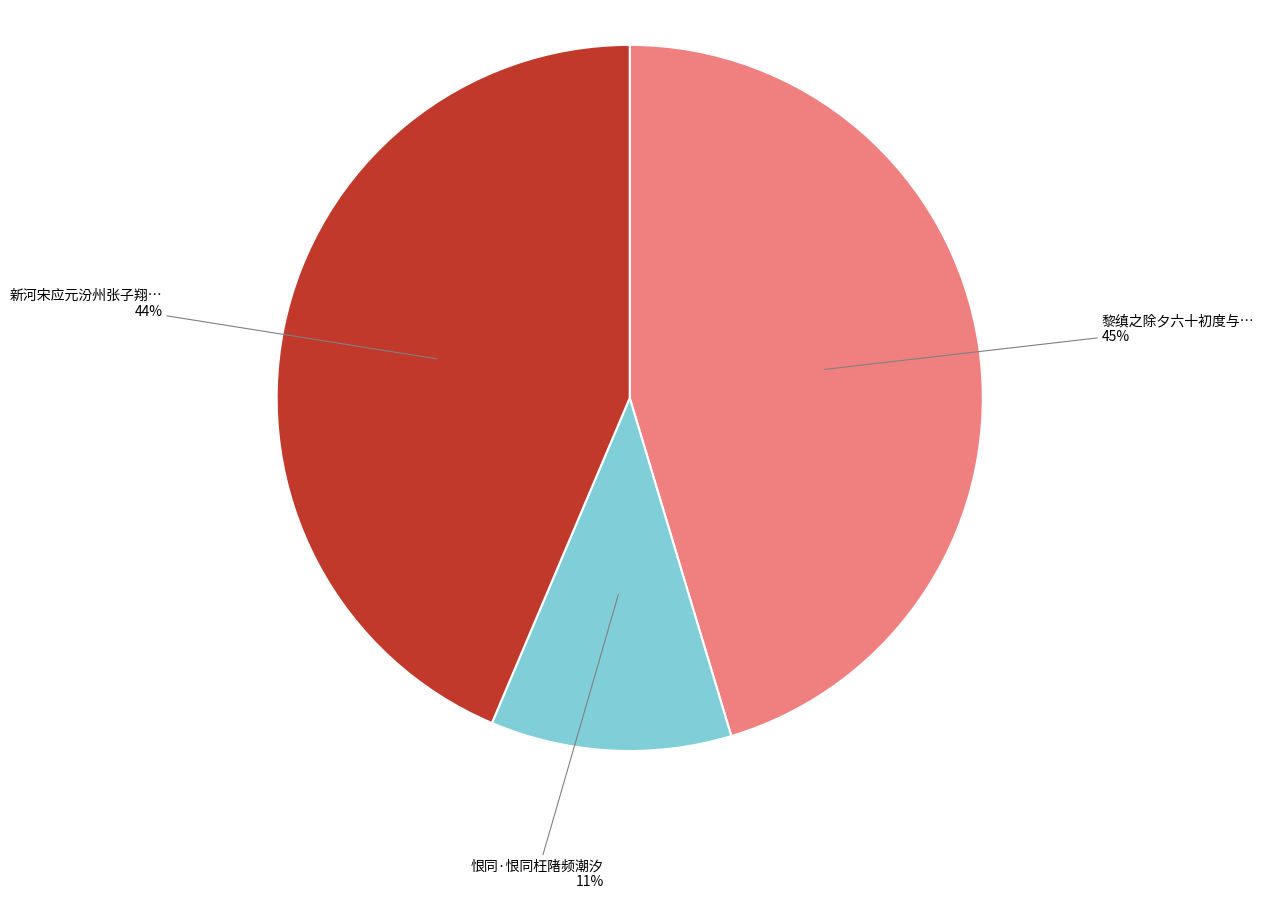

To the nearest percent, what is the difference between the largest and smallest slice percentages?

34%